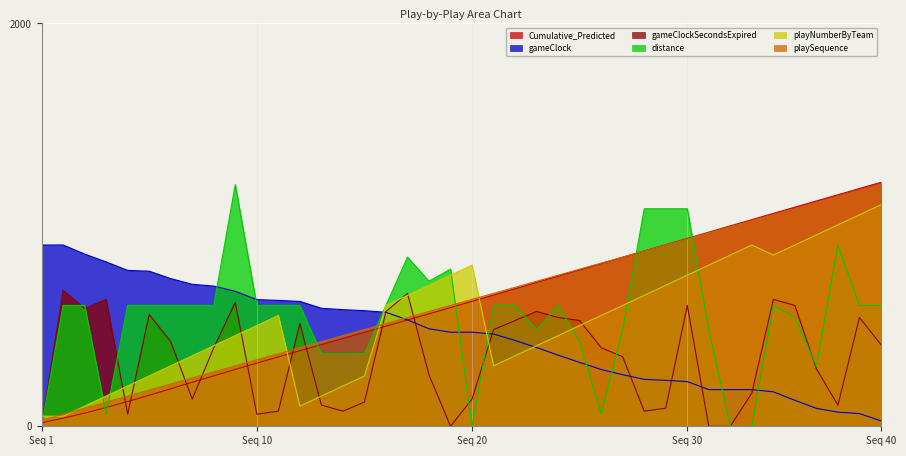

The value of Cumulative_Predicted at Seq 20 is 620.3. True or false?

True